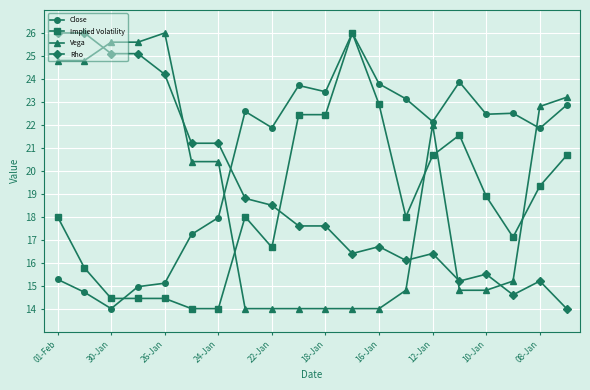

True or false: Implied Volatility has more than 2 points higher than both neighbors.

True